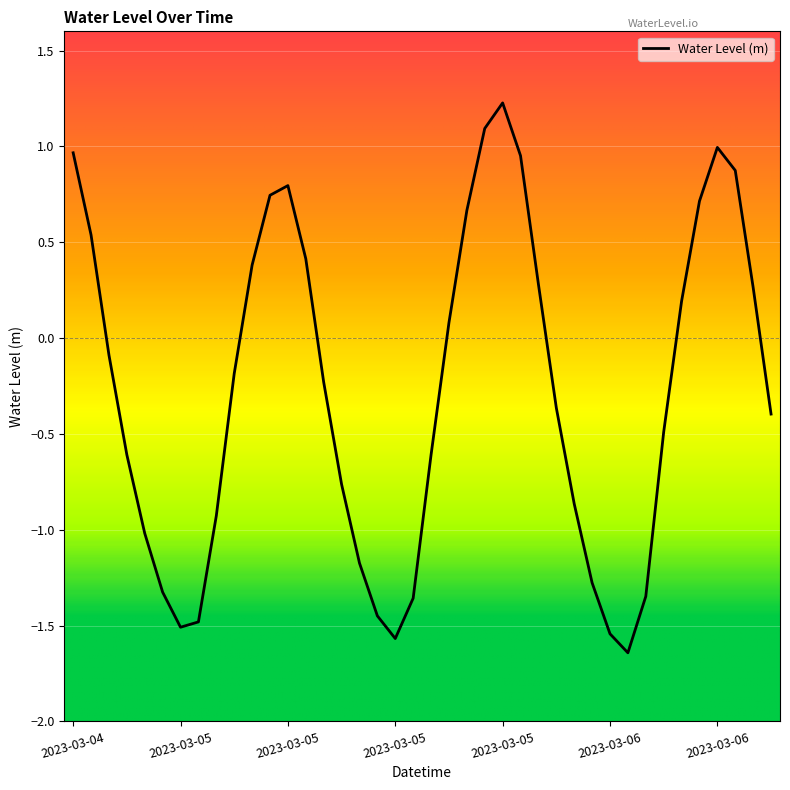

Does the chart have visible grid lines?

Yes